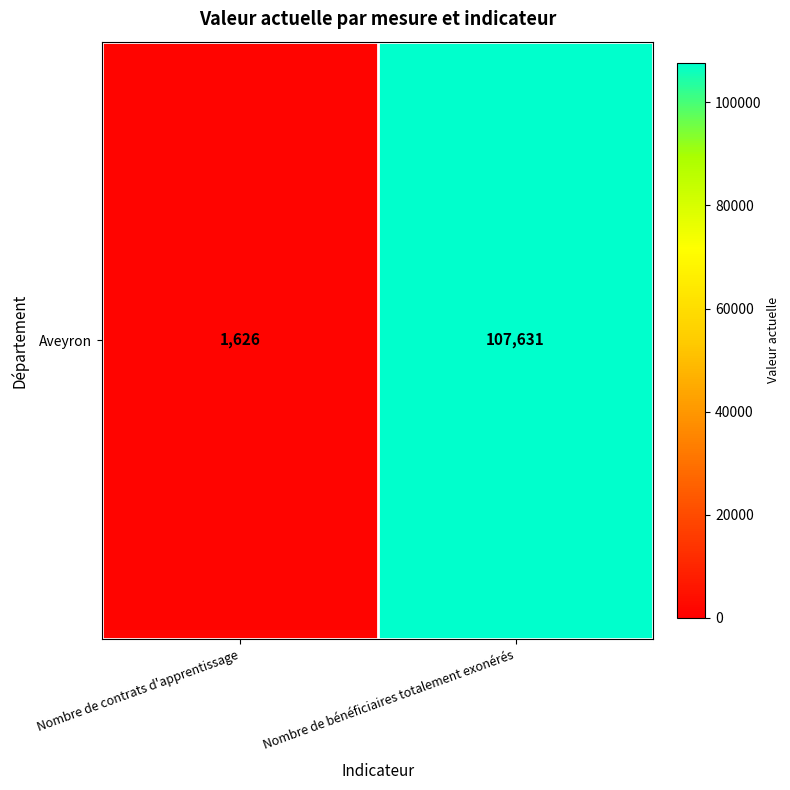

Between Nombre de bénéficiaires totalement exonérés and Nombre de contrats d'apprentissage, which is larger?

Nombre de bénéficiaires totalement exonérés